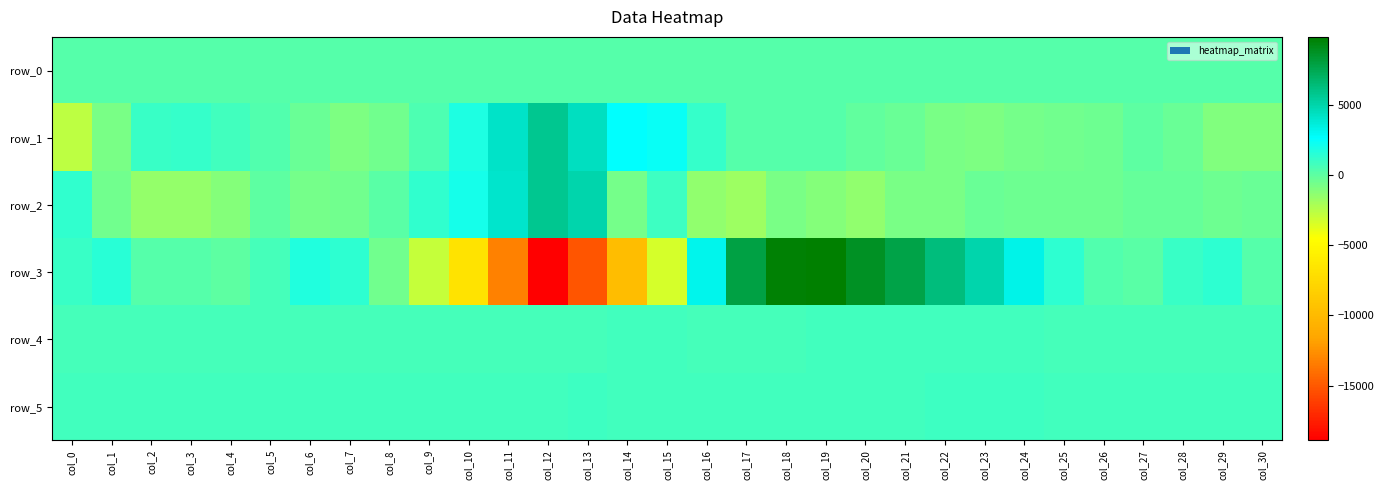

Count the number of data series in this chart.

6